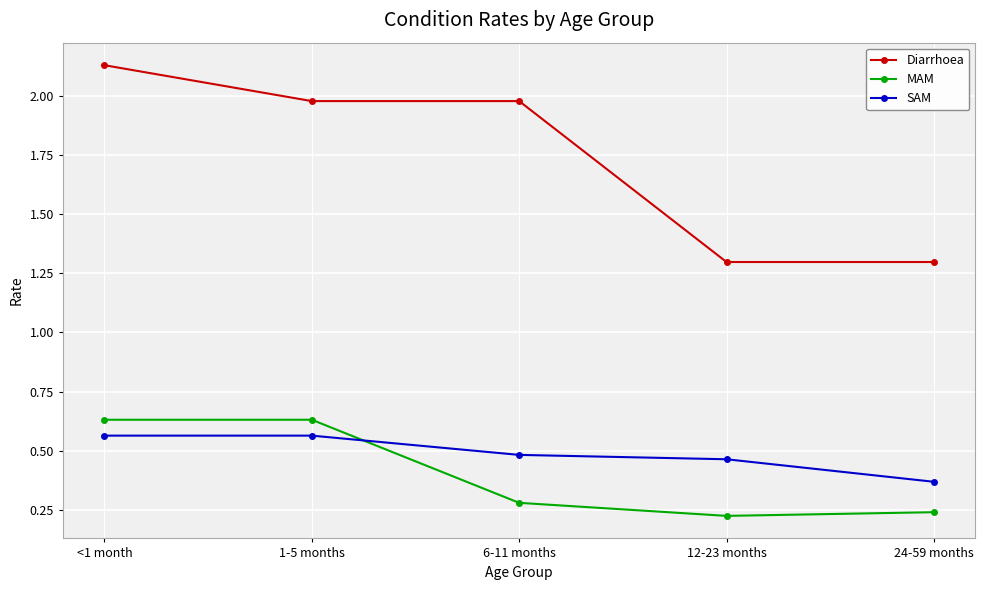

How many SAM values are between 0 and 1?

5